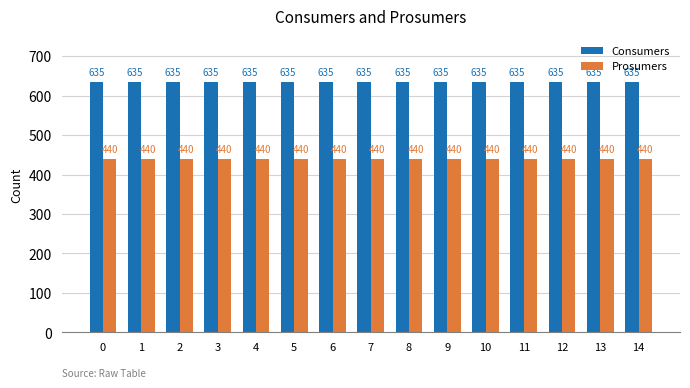

What are all the series names shown in the legend?

Consumers, Prosumers